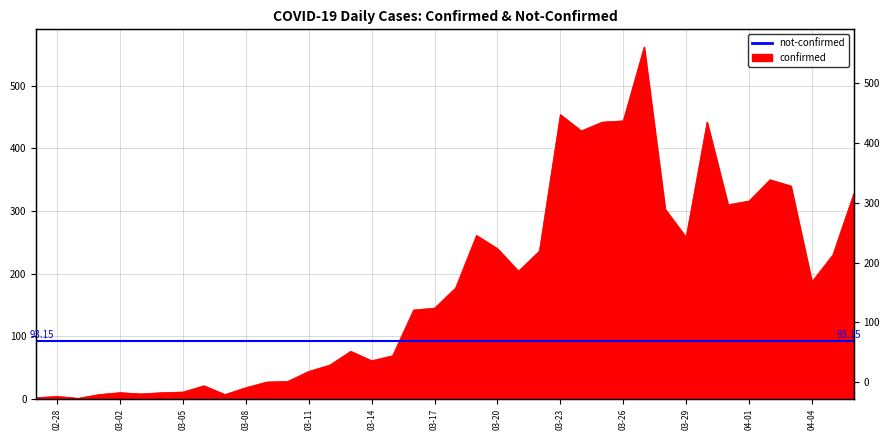

What is the value of the 34th point from the left?

310